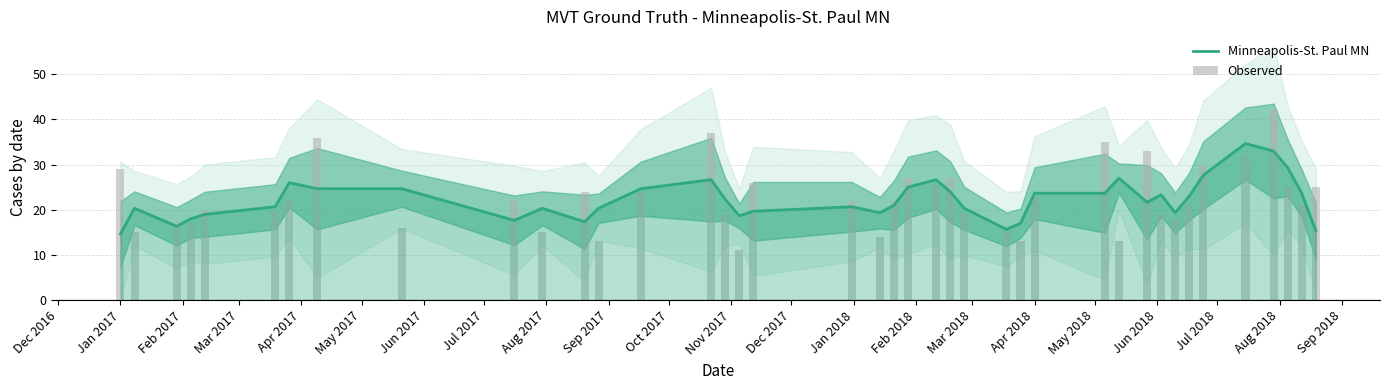

Which label corresponds to the smallest value in the chart?

Apr 2018